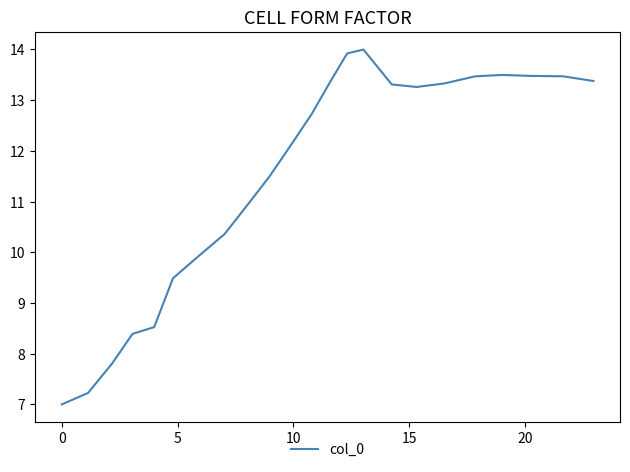

What is the greatest value displayed?

14.0